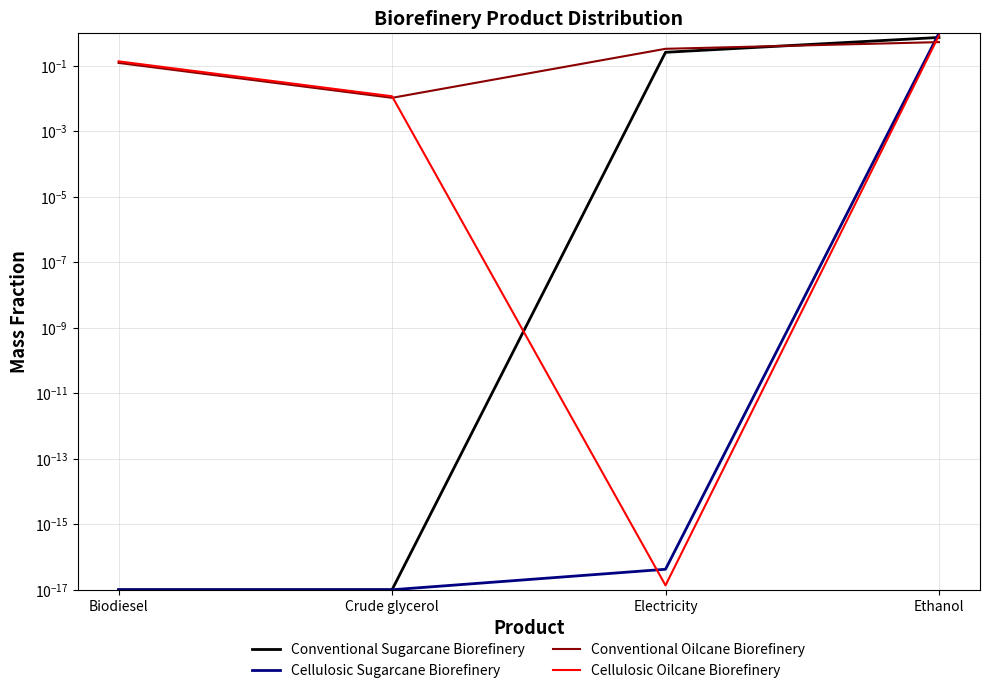

Rank the categories by Cellulosic Oilcane Biorefinery value from highest to lowest.

Ethanol, Biodiesel, Crude glycerol, Electricity